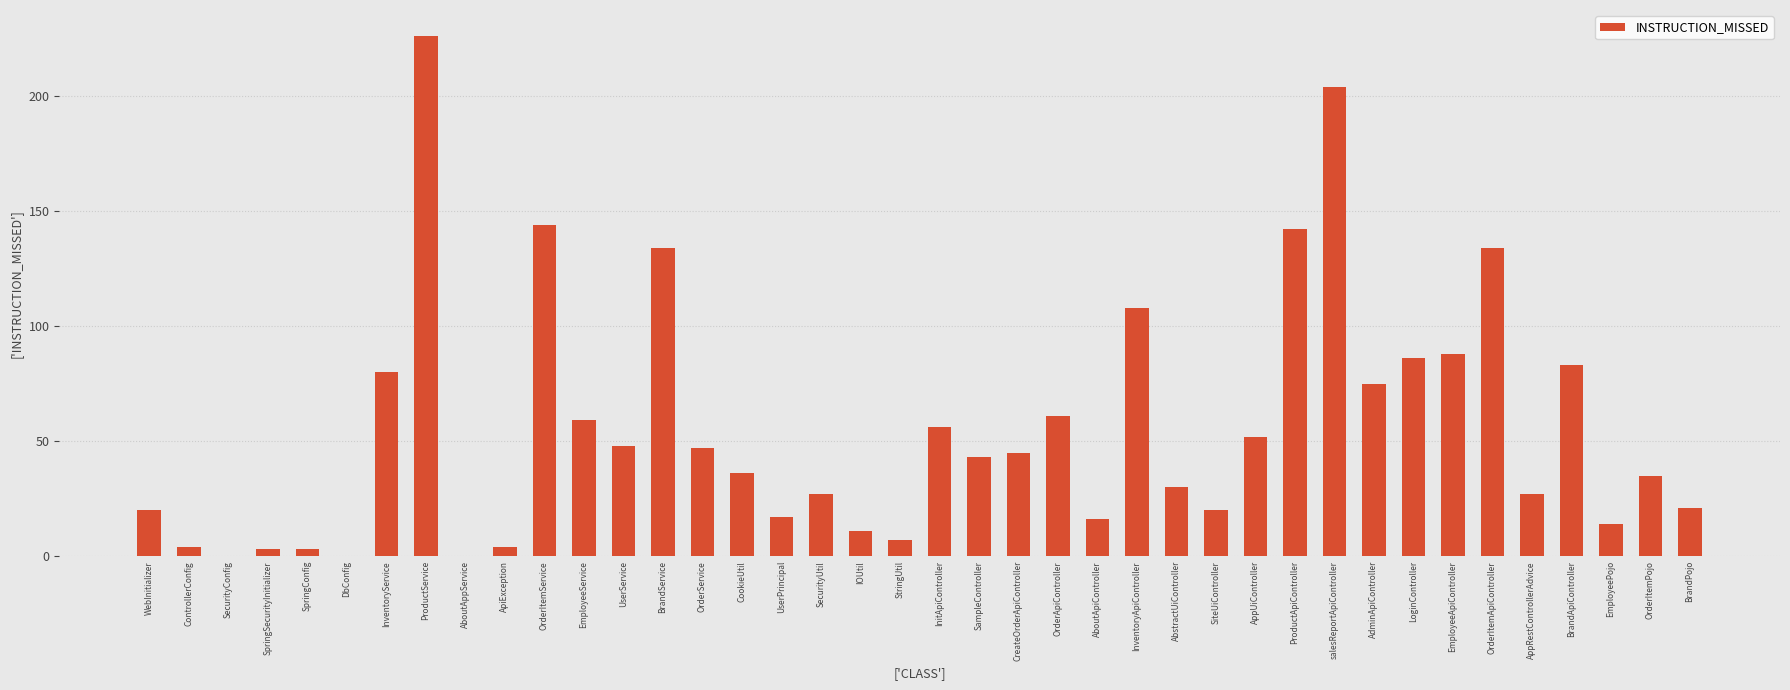

What is the change in value from SiteUiController to OrderItemPojo?

+15